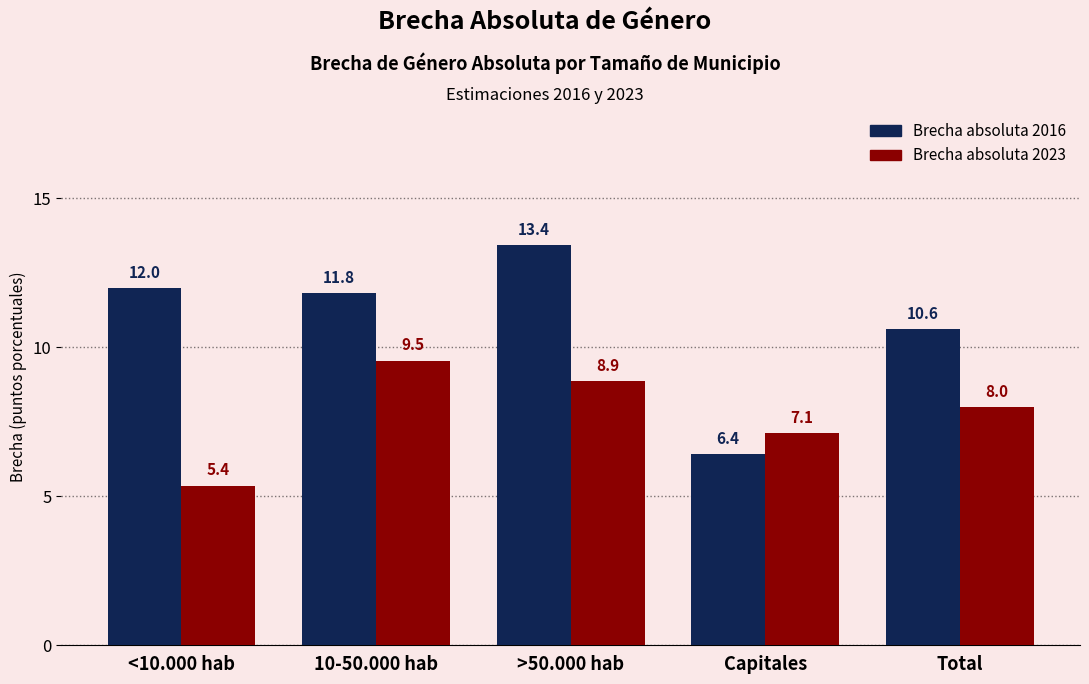

Reading left to right, extract all data points from this chart.

Brecha absoluta 2016: <10.000 hab=12.0	10-50.000 hab=11.8	>50.000 hab=13.4	Capitales=6.4	Total=10.6
Brecha absoluta 2023: <10.000 hab=5.4	10-50.000 hab=9.5	>50.000 hab=8.9	Capitales=7.1	Total=8.0